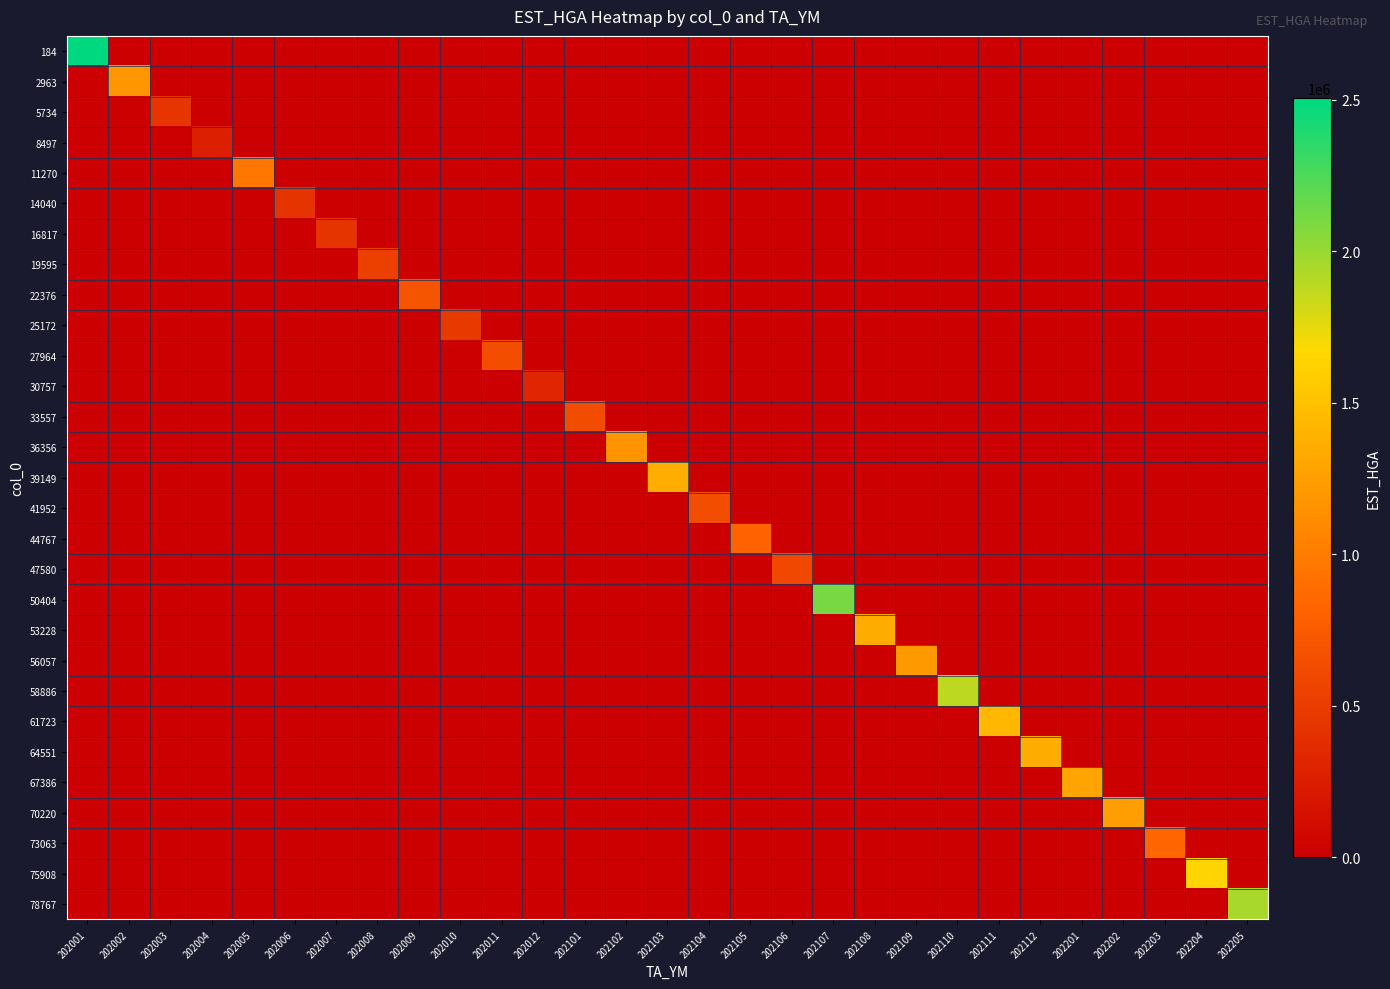

Reading left to right, transcribe all the data shown in this chart.

184: 202001=2505054	202002=0	202003=0	202004=0	202005=0	202006=0	202007=0	202008=0	202009=0	202010=0	202011=0	202012=0	202101=0	202102=0	202103=0	202104=0	202105=0	202106=0	202107=0	202108=0	202109=0	202110=0	202111=0	202112=0	202201=0	202202=0	202203=0	202204=0	202205=0
2963: 202001=0	202002=1184610	202003=0	202004=0	202005=0	202006=0	202007=0	202008=0	202009=0	202010=0	202011=0	202012=0	202101=0	202102=0	202103=0	202104=0	202105=0	202106=0	202107=0	202108=0	202109=0	202110=0	202111=0	202112=0	202201=0	202202=0	202203=0	202204=0	202205=0
5734: 202001=0	202002=0	202003=443744	202004=0	202005=0	202006=0	202007=0	202008=0	202009=0	202010=0	202011=0	202012=0	202101=0	202102=0	202103=0	202104=0	202105=0	202106=0	202107=0	202108=0	202109=0	202110=0	202111=0	202112=0	202201=0	202202=0	202203=0	202204=0	202205=0
8497: 202001=0	202002=0	202003=0	202004=254433	202005=0	202006=0	202007=0	202008=0	202009=0	202010=0	202011=0	202012=0	202101=0	202102=0	202103=0	202104=0	202105=0	202106=0	202107=0	202108=0	202109=0	202110=0	202111=0	202112=0	202201=0	202202=0	202203=0	202204=0	202205=0
11270: 202001=0	202002=0	202003=0	202004=0	202005=964151	202006=0	202007=0	202008=0	202009=0	202010=0	202011=0	202012=0	202101=0	202102=0	202103=0	202104=0	202105=0	202106=0	202107=0	202108=0	202109=0	202110=0	202111=0	202112=0	202201=0	202202=0	202203=0	202204=0	202205=0
14040: 202001=0	202002=0	202003=0	202004=0	202005=0	202006=432003	202007=0	202008=0	202009=0	202010=0	202011=0	202012=0	202101=0	202102=0	202103=0	202104=0	202105=0	202106=0	202107=0	202108=0	202109=0	202110=0	202111=0	202112=0	202201=0	202202=0	202203=0	202204=0	202205=0
16817: 202001=0	202002=0	202003=0	202004=0	202005=0	202006=0	202007=437983	202008=0	202009=0	202010=0	202011=0	202012=0	202101=0	202102=0	202103=0	202104=0	202105=0	202106=0	202107=0	202108=0	202109=0	202110=0	202111=0	202112=0	202201=0	202202=0	202203=0	202204=0	202205=0
19595: 202001=0	202002=0	202003=0	202004=0	202005=0	202006=0	202007=0	202008=528570	202009=0	202010=0	202011=0	202012=0	202101=0	202102=0	202103=0	202104=0	202105=0	202106=0	202107=0	202108=0	202109=0	202110=0	202111=0	202112=0	202201=0	202202=0	202203=0	202204=0	202205=0
22376: 202001=0	202002=0	202003=0	202004=0	202005=0	202006=0	202007=0	202008=0	202009=703837	202010=0	202011=0	202012=0	202101=0	202102=0	202103=0	202104=0	202105=0	202106=0	202107=0	202108=0	202109=0	202110=0	202111=0	202112=0	202201=0	202202=0	202203=0	202204=0	202205=0
25172: 202001=0	202002=0	202003=0	202004=0	202005=0	202006=0	202007=0	202008=0	202009=0	202010=470953	202011=0	202012=0	202101=0	202102=0	202103=0	202104=0	202105=0	202106=0	202107=0	202108=0	202109=0	202110=0	202111=0	202112=0	202201=0	202202=0	202203=0	202204=0	202205=0
27964: 202001=0	202002=0	202003=0	202004=0	202005=0	202006=0	202007=0	202008=0	202009=0	202010=0	202011=645557	202012=0	202101=0	202102=0	202103=0	202104=0	202105=0	202106=0	202107=0	202108=0	202109=0	202110=0	202111=0	202112=0	202201=0	202202=0	202203=0	202204=0	202205=0
30757: 202001=0	202002=0	202003=0	202004=0	202005=0	202006=0	202007=0	202008=0	202009=0	202010=0	202011=0	202012=319076	202101=0	202102=0	202103=0	202104=0	202105=0	202106=0	202107=0	202108=0	202109=0	202110=0	202111=0	202112=0	202201=0	202202=0	202203=0	202204=0	202205=0
33557: 202001=0	202002=0	202003=0	202004=0	202005=0	202006=0	202007=0	202008=0	202009=0	202010=0	202011=0	202012=0	202101=630810	202102=0	202103=0	202104=0	202105=0	202106=0	202107=0	202108=0	202109=0	202110=0	202111=0	202112=0	202201=0	202202=0	202203=0	202204=0	202205=0
36356: 202001=0	202002=0	202003=0	202004=0	202005=0	202006=0	202007=0	202008=0	202009=0	202010=0	202011=0	202012=0	202101=0	202102=1164760	202103=0	202104=0	202105=0	202106=0	202107=0	202108=0	202109=0	202110=0	202111=0	202112=0	202201=0	202202=0	202203=0	202204=0	202205=0
39149: 202001=0	202002=0	202003=0	202004=0	202005=0	202006=0	202007=0	202008=0	202009=0	202010=0	202011=0	202012=0	202101=0	202102=0	202103=1354007	202104=0	202105=0	202106=0	202107=0	202108=0	202109=0	202110=0	202111=0	202112=0	202201=0	202202=0	202203=0	202204=0	202205=0
41952: 202001=0	202002=0	202003=0	202004=0	202005=0	202006=0	202007=0	202008=0	202009=0	202010=0	202011=0	202012=0	202101=0	202102=0	202103=0	202104=644223	202105=0	202106=0	202107=0	202108=0	202109=0	202110=0	202111=0	202112=0	202201=0	202202=0	202203=0	202204=0	202205=0
44767: 202001=0	202002=0	202003=0	202004=0	202005=0	202006=0	202007=0	202008=0	202009=0	202010=0	202011=0	202012=0	202101=0	202102=0	202103=0	202104=0	202105=814208	202106=0	202107=0	202108=0	202109=0	202110=0	202111=0	202112=0	202201=0	202202=0	202203=0	202204=0	202205=0
47580: 202001=0	202002=0	202003=0	202004=0	202005=0	202006=0	202007=0	202008=0	202009=0	202010=0	202011=0	202012=0	202101=0	202102=0	202103=0	202104=0	202105=0	202106=593356	202107=0	202108=0	202109=0	202110=0	202111=0	202112=0	202201=0	202202=0	202203=0	202204=0	202205=0
50404: 202001=0	202002=0	202003=0	202004=0	202005=0	202006=0	202007=0	202008=0	202009=0	202010=0	202011=0	202012=0	202101=0	202102=0	202103=0	202104=0	202105=0	202106=0	202107=2104075	202108=0	202109=0	202110=0	202111=0	202112=0	202201=0	202202=0	202203=0	202204=0	202205=0
53228: 202001=0	202002=0	202003=0	202004=0	202005=0	202006=0	202007=0	202008=0	202009=0	202010=0	202011=0	202012=0	202101=0	202102=0	202103=0	202104=0	202105=0	202106=0	202107=0	202108=1350358	202109=0	202110=0	202111=0	202112=0	202201=0	202202=0	202203=0	202204=0	202205=0
56057: 202001=0	202002=0	202003=0	202004=0	202005=0	202006=0	202007=0	202008=0	202009=0	202010=0	202011=0	202012=0	202101=0	202102=0	202103=0	202104=0	202105=0	202106=0	202107=0	202108=0	202109=1211254	202110=0	202111=0	202112=0	202201=0	202202=0	202203=0	202204=0	202205=0
58886: 202001=0	202002=0	202003=0	202004=0	202005=0	202006=0	202007=0	202008=0	202009=0	202010=0	202011=0	202012=0	202101=0	202102=0	202103=0	202104=0	202105=0	202106=0	202107=0	202108=0	202109=0	202110=1880901	202111=0	202112=0	202201=0	202202=0	202203=0	202204=0	202205=0
61723: 202001=0	202002=0	202003=0	202004=0	202005=0	202006=0	202007=0	202008=0	202009=0	202010=0	202011=0	202012=0	202101=0	202102=0	202103=0	202104=0	202105=0	202106=0	202107=0	202108=0	202109=0	202110=0	202111=1420303	202112=0	202201=0	202202=0	202203=0	202204=0	202205=0
64551: 202001=0	202002=0	202003=0	202004=0	202005=0	202006=0	202007=0	202008=0	202009=0	202010=0	202011=0	202012=0	202101=0	202102=0	202103=0	202104=0	202105=0	202106=0	202107=0	202108=0	202109=0	202110=0	202111=0	202112=1343659	202201=0	202202=0	202203=0	202204=0	202205=0
67386: 202001=0	202002=0	202003=0	202004=0	202005=0	202006=0	202007=0	202008=0	202009=0	202010=0	202011=0	202012=0	202101=0	202102=0	202103=0	202104=0	202105=0	202106=0	202107=0	202108=0	202109=0	202110=0	202111=0	202112=0	202201=1284346	202202=0	202203=0	202204=0	202205=0
70220: 202001=0	202002=0	202003=0	202004=0	202005=0	202006=0	202007=0	202008=0	202009=0	202010=0	202011=0	202012=0	202101=0	202102=0	202103=0	202104=0	202105=0	202106=0	202107=0	202108=0	202109=0	202110=0	202111=0	202112=0	202201=0	202202=1247351	202203=0	202204=0	202205=0
73063: 202001=0	202002=0	202003=0	202004=0	202005=0	202006=0	202007=0	202008=0	202009=0	202010=0	202011=0	202012=0	202101=0	202102=0	202103=0	202104=0	202105=0	202106=0	202107=0	202108=0	202109=0	202110=0	202111=0	202112=0	202201=0	202202=0	202203=839088	202204=0	202205=0
75908: 202001=0	202002=0	202003=0	202004=0	202005=0	202006=0	202007=0	202008=0	202009=0	202010=0	202011=0	202012=0	202101=0	202102=0	202103=0	202104=0	202105=0	202106=0	202107=0	202108=0	202109=0	202110=0	202111=0	202112=0	202201=0	202202=0	202203=0	202204=1643894	202205=0
78767: 202001=0	202002=0	202003=0	202004=0	202005=0	202006=0	202007=0	202008=0	202009=0	202010=0	202011=0	202012=0	202101=0	202102=0	202103=0	202104=0	202105=0	202106=0	202107=0	202108=0	202109=0	202110=0	202111=0	202112=0	202201=0	202202=0	202203=0	202204=0	202205=1955208